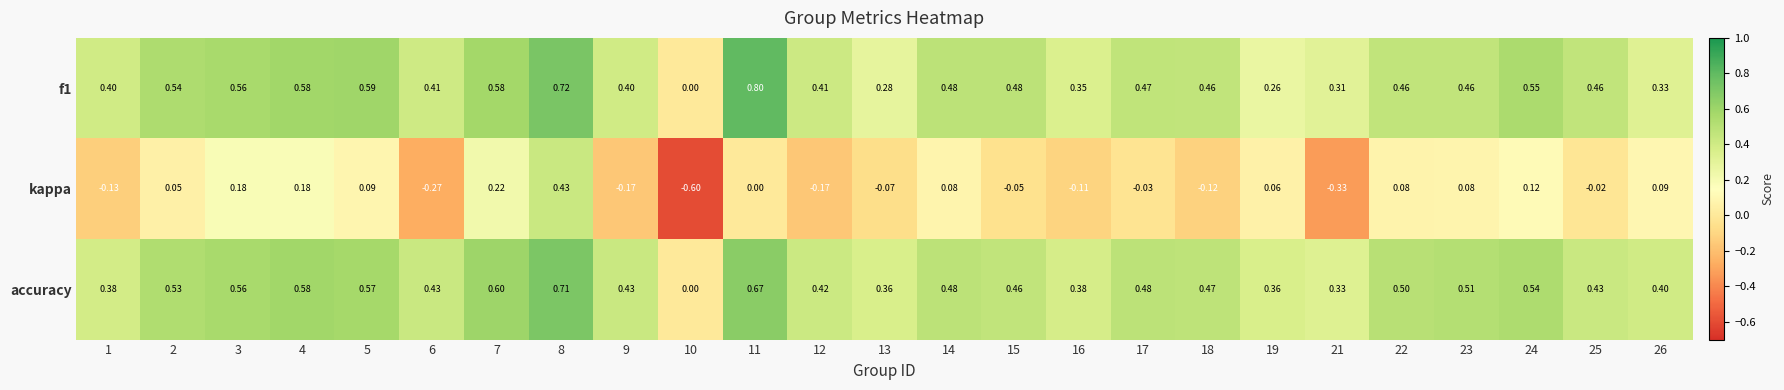

What is the total value across all series at 15?

0.9